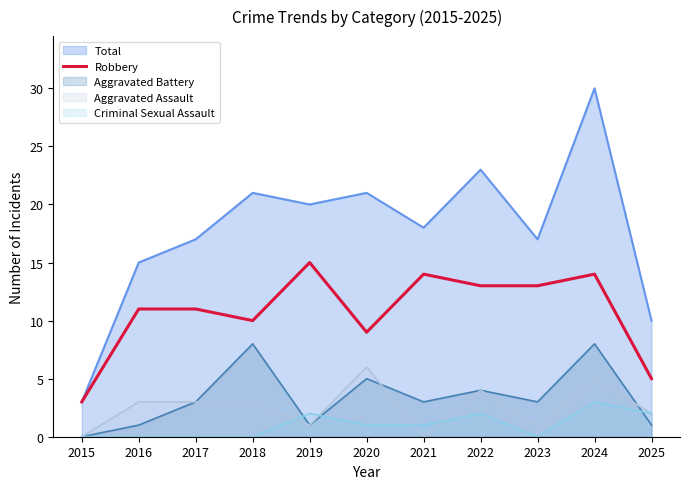

Rank the series by their maximum value, from lowest to highest.

Criminal Sexual Assault, Aggravated Assault, Aggravated Battery, Robbery, Total